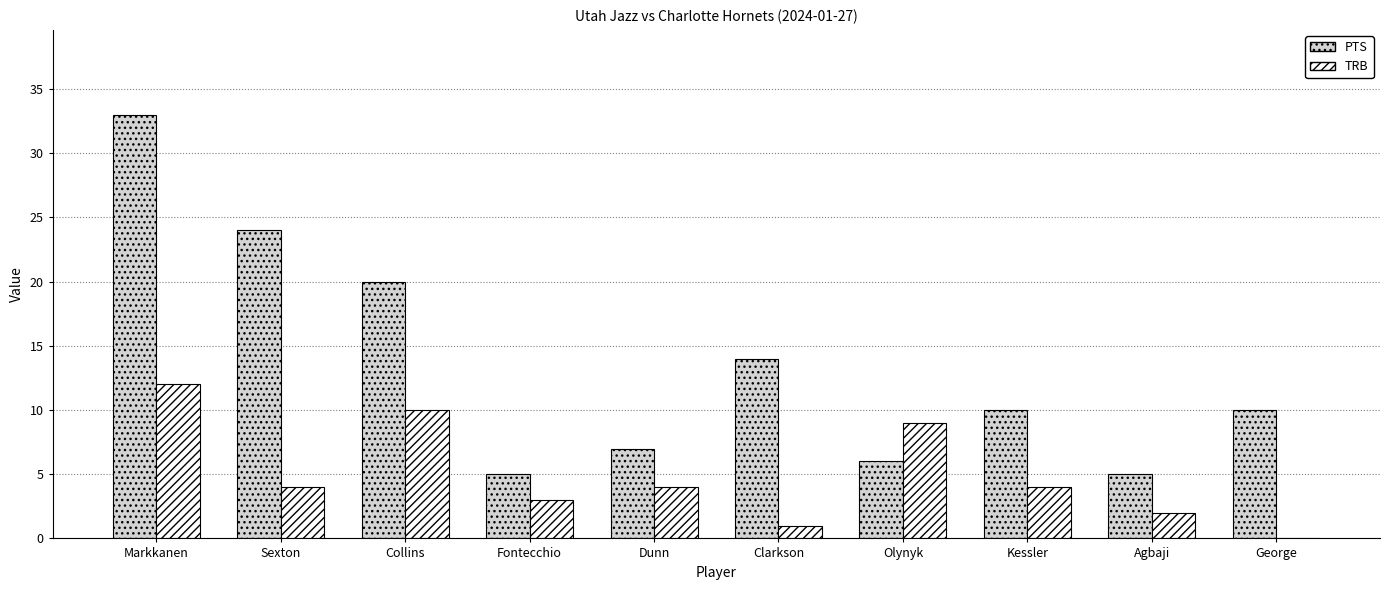

What is the sum of all TRB values?

49